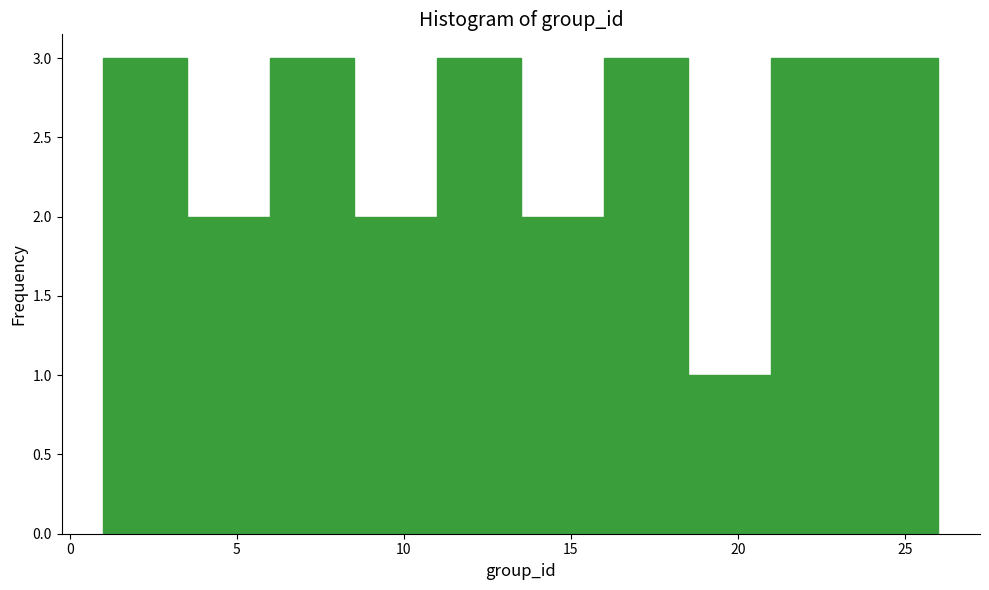

Reading left to right, transcribe this chart: for each bar, give the range it covers on the x-axis and its height. The values are not printed on the chart, so give them approximately, as read against the axis.

1.0 to 3.5: 3
3.5 to 6.0: 2
6.0 to 8.5: 3
8.5 to 11.0: 2
11.0 to 13.5: 3
13.5 to 16.0: 2
16.0 to 18.5: 3
18.5 to 21.0: 1
21.0 to 23.5: 3
23.5 to 26.0: 3